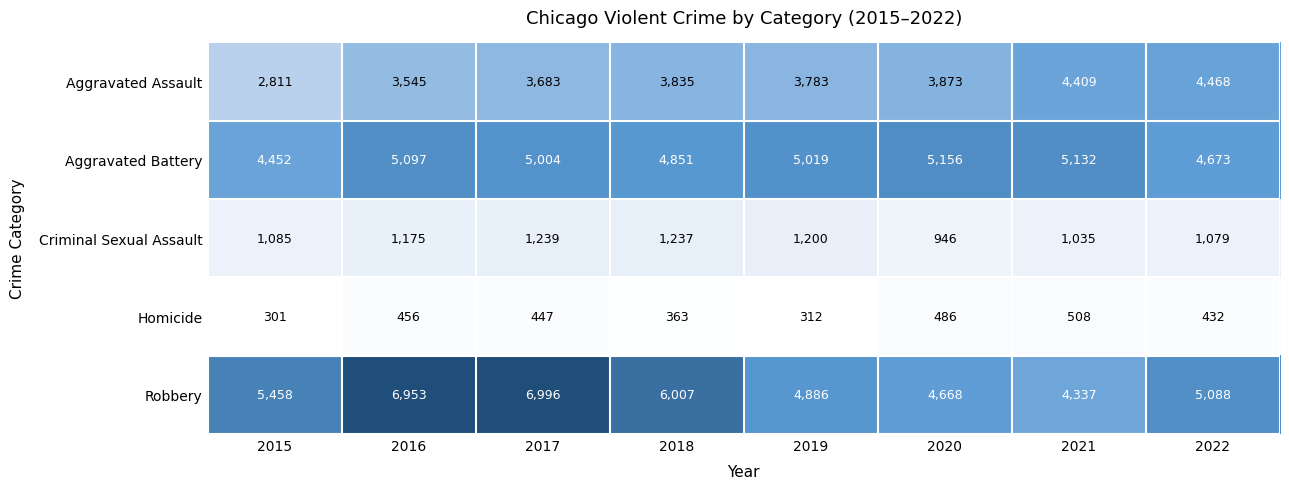

Rank the series at 2016 from lowest to highest value.

Homicide, Criminal Sexual Assault, Aggravated Assault, Aggravated Battery, Robbery